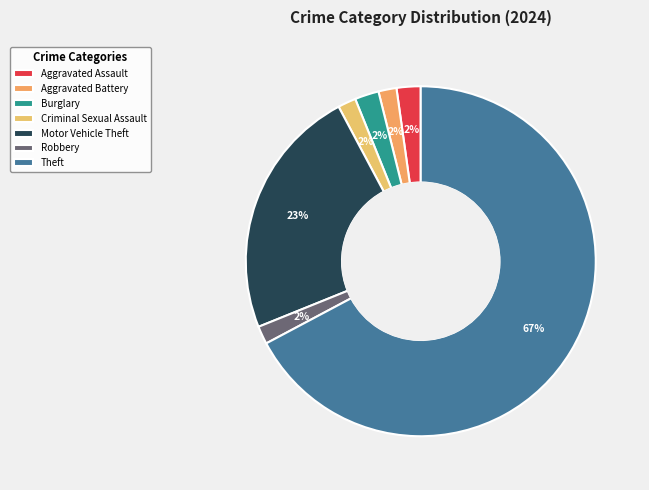

To the nearest percent, what is the difference between the Burglary and Motor Vehicle Theft slice percentages?

21%